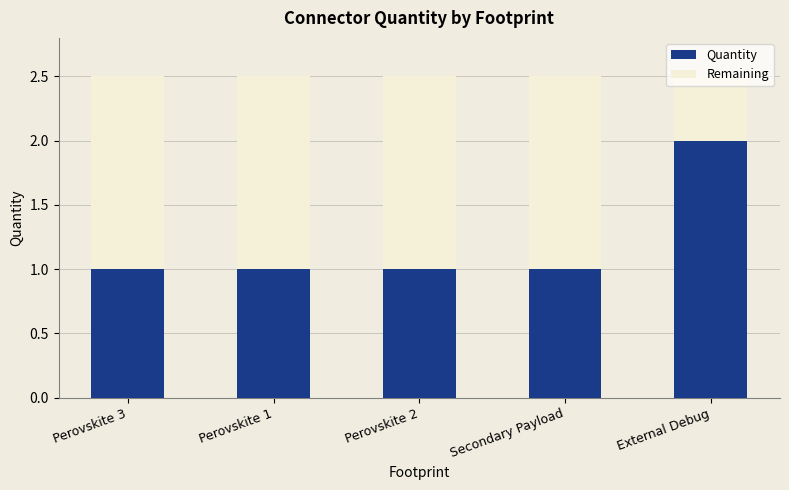

What is the difference between the maximum and minimum values in the Quantity series?

1.0